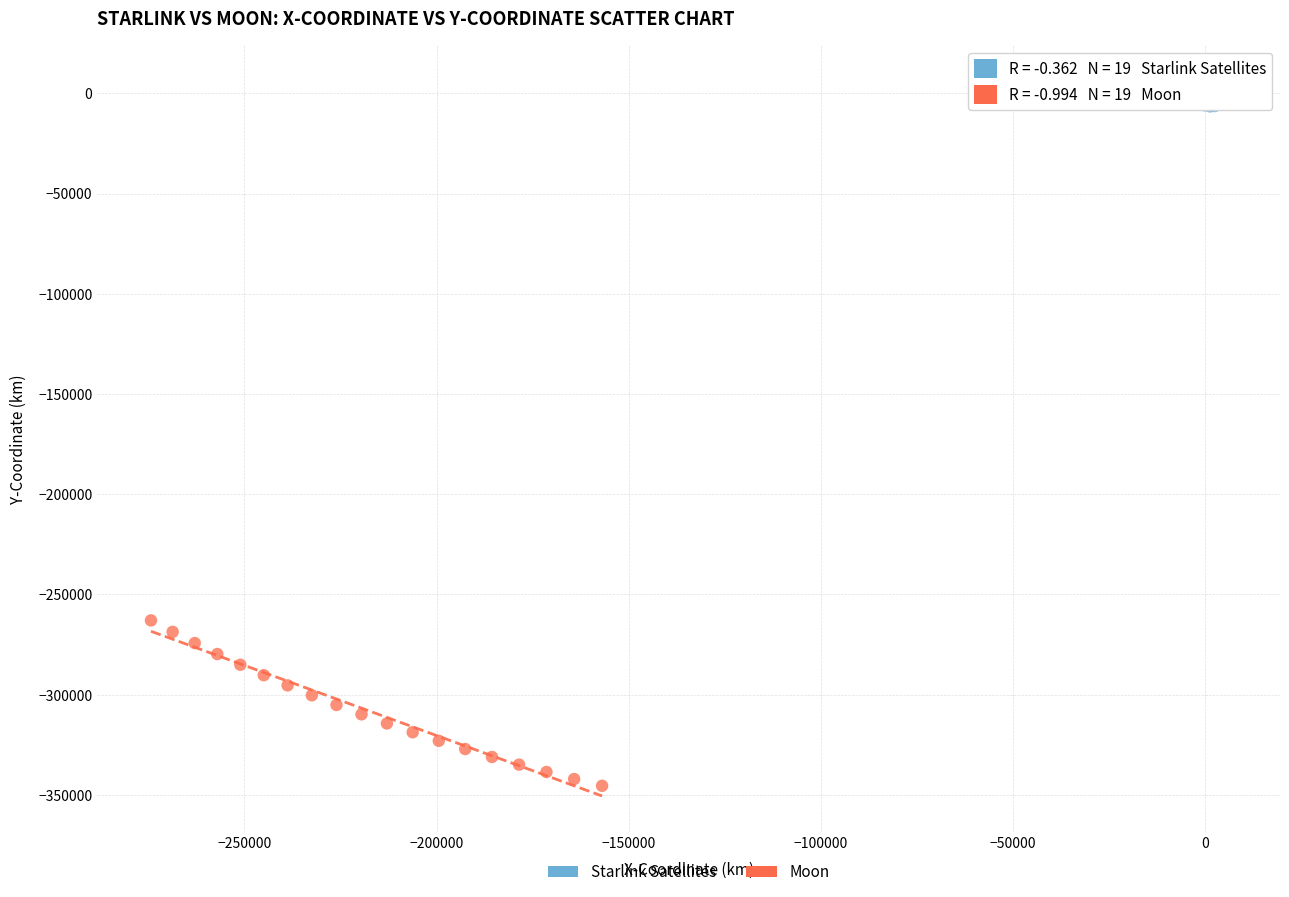

Which series has the largest Y range (max minus min)?

Moon